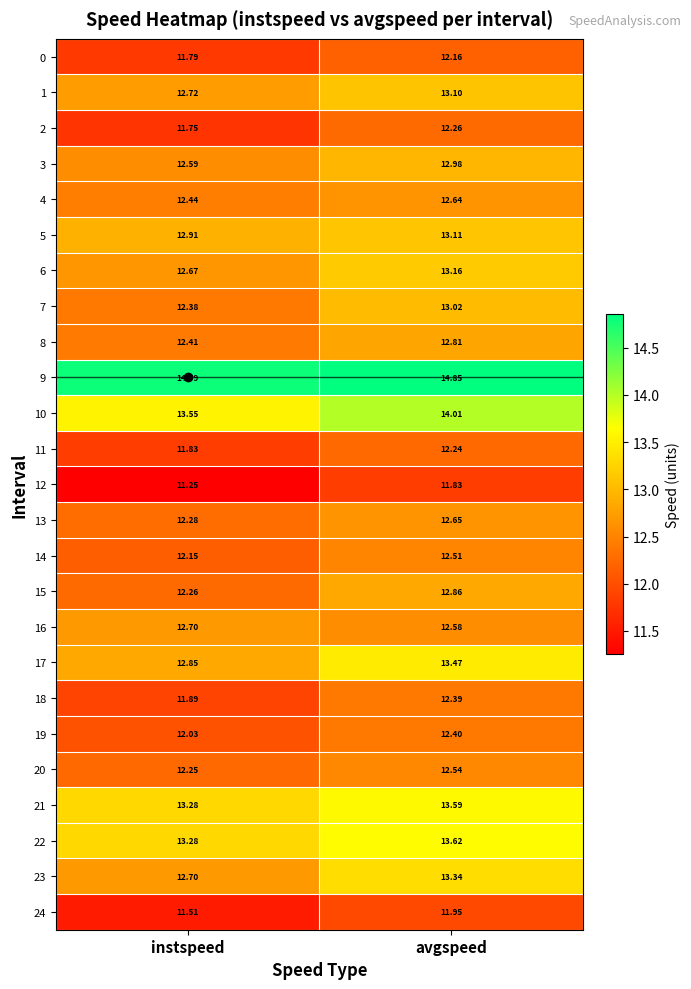

Is the value of 3 at instspeed greater than the value of 7 at instspeed?

Yes